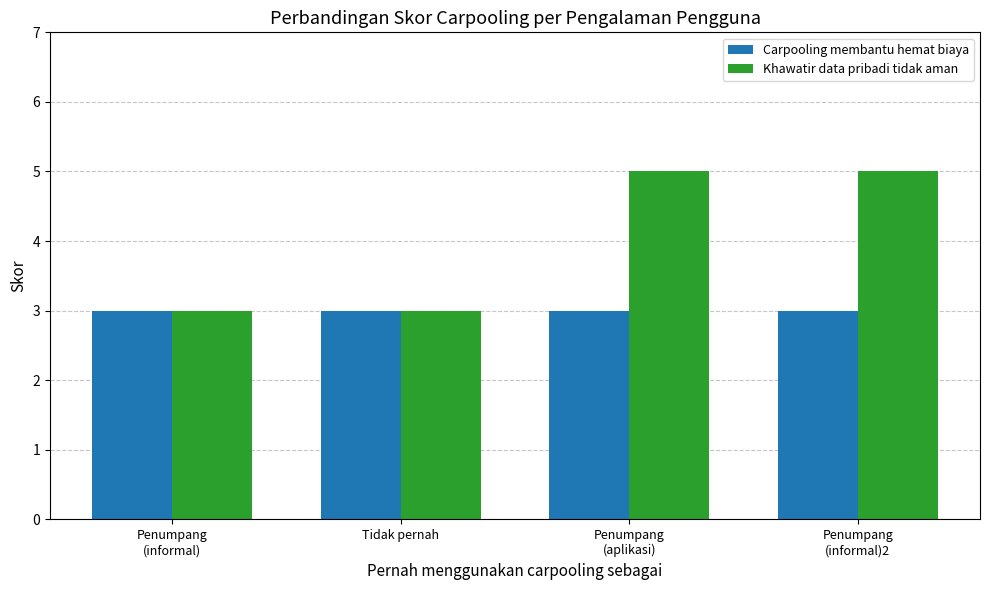

What is the total value across all series at Penumpang
(informal)2?

8